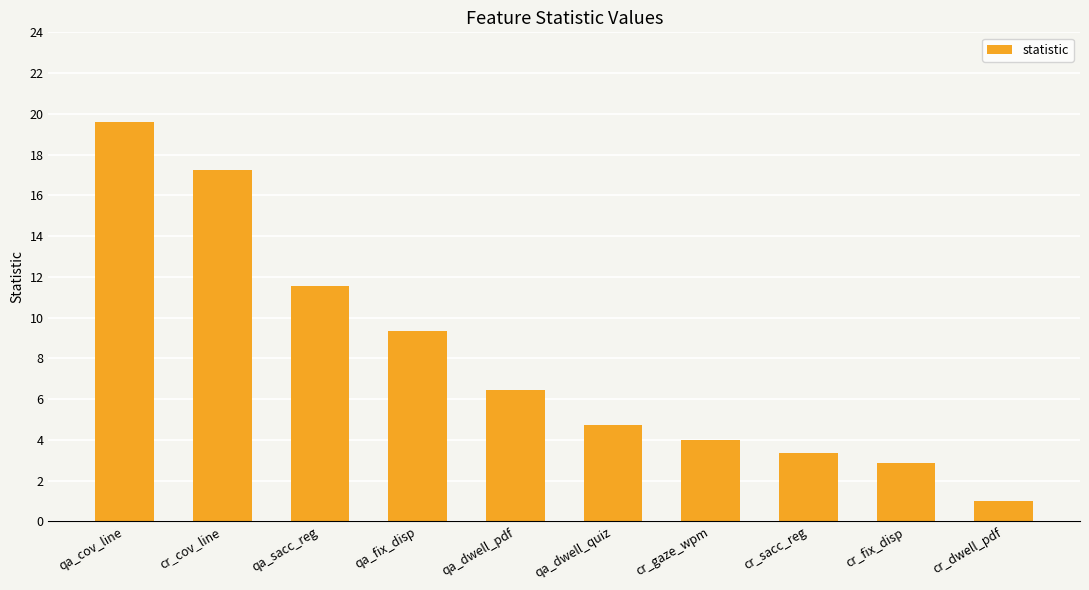

What is the average value?

8.0